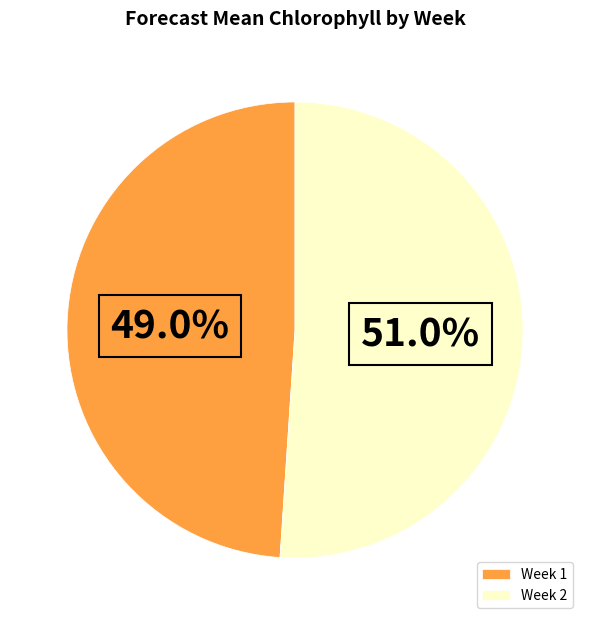

Combined, what portion of the pie is Week 2 and Week 1?

100.0%